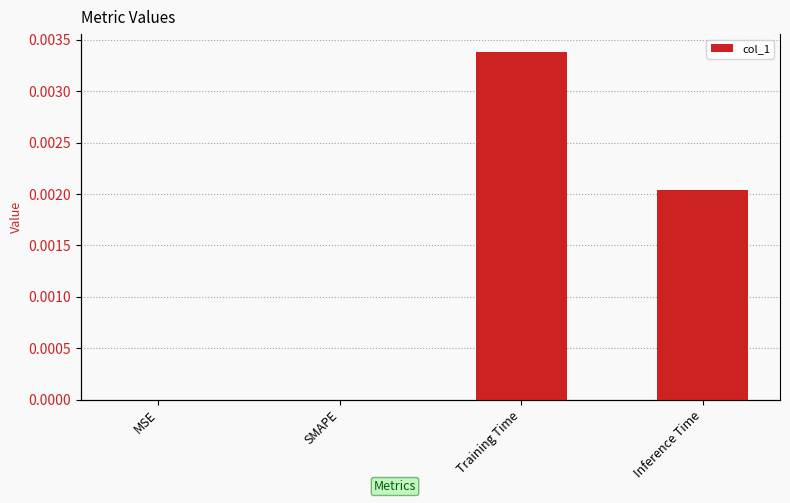

What is the label of the 4th bar from the right?

MSE